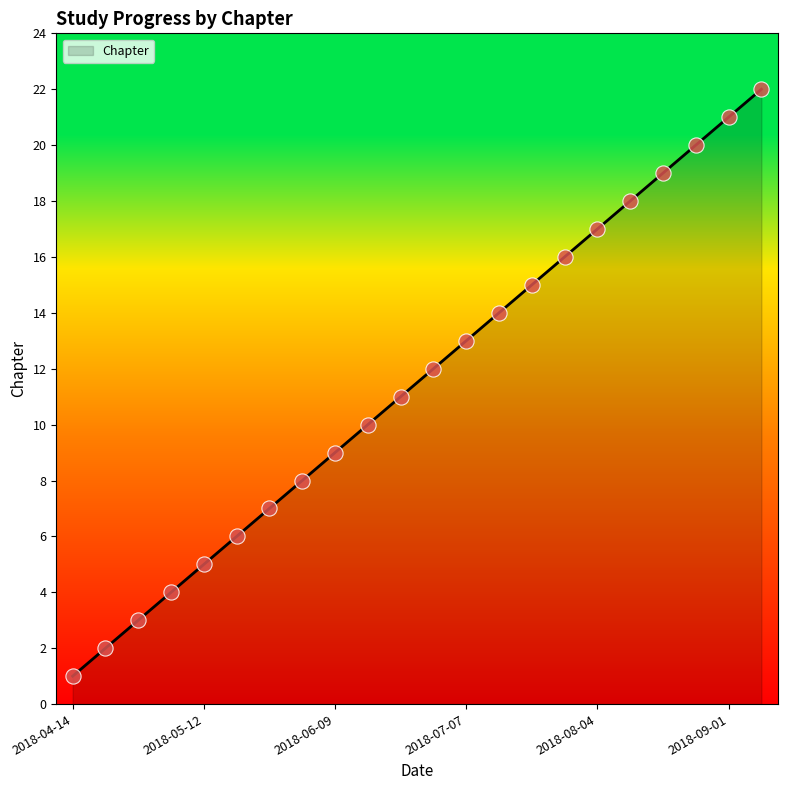

What is the smallest value displayed?

1.0